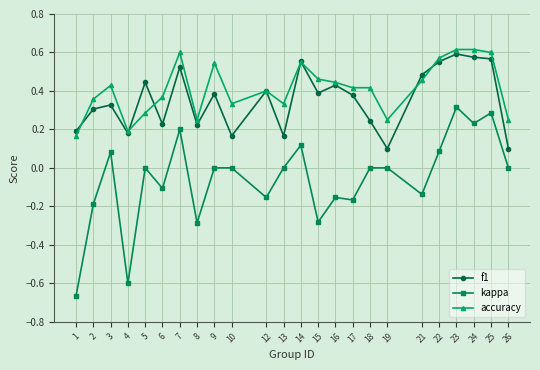

True or false: f1 has more than 1 points higher than both neighbors.

True